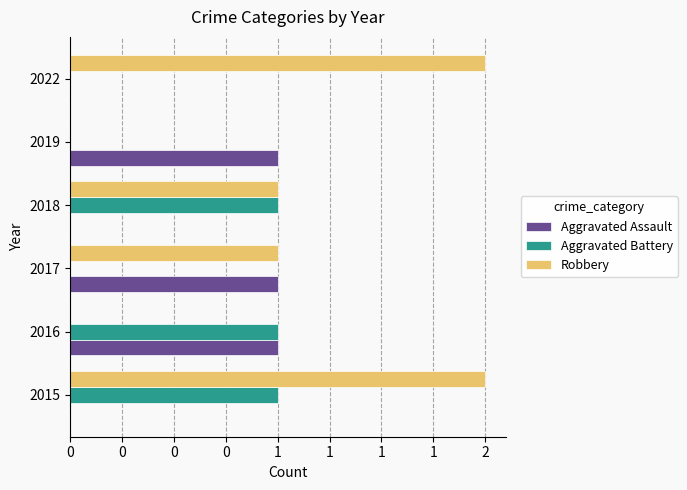

What is the difference between the maximum and minimum values in the Aggravated Assault series?

1